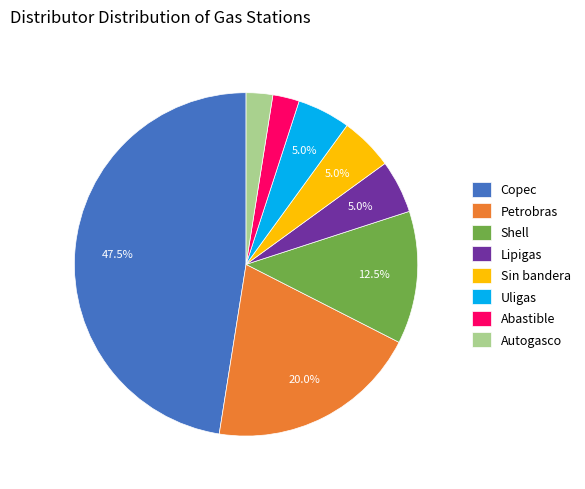

Which category has the biggest portion of the pie?

Copec